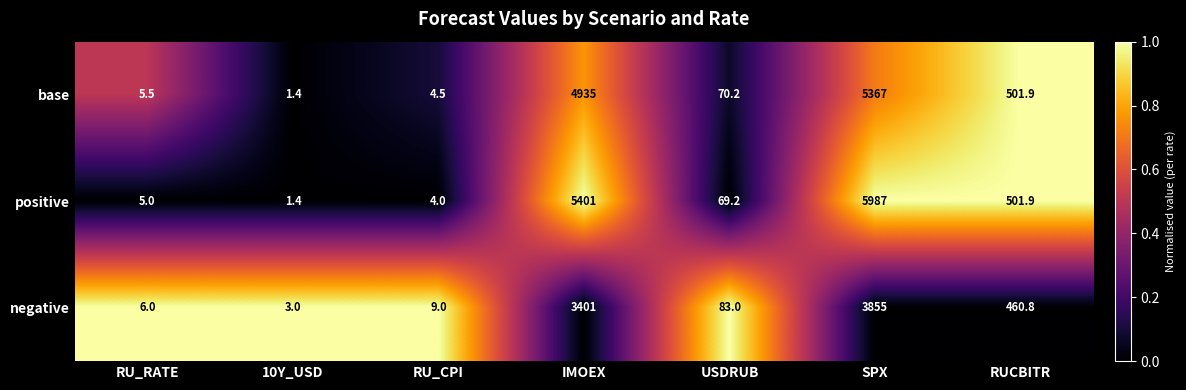

What is the greatest value displayed?

5987.0